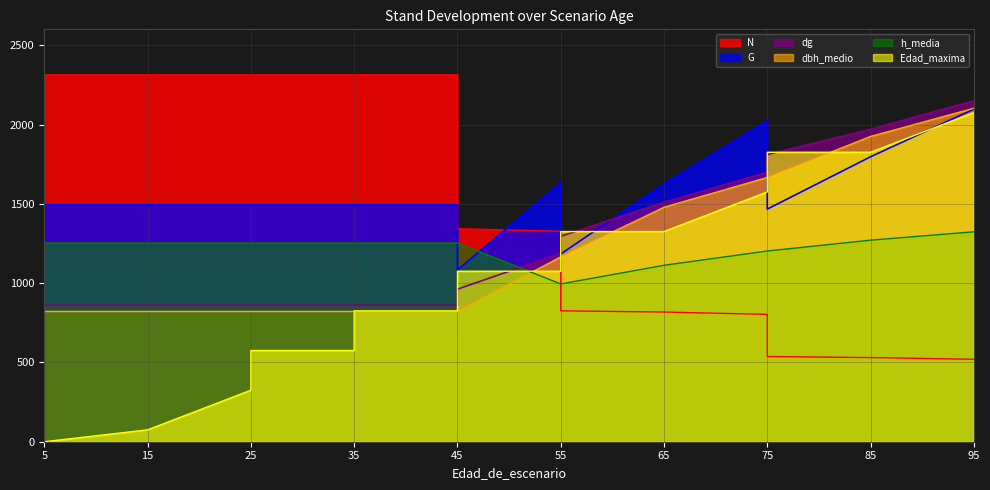

What is the value of the h_media point at the 13th from the left?

1202.4